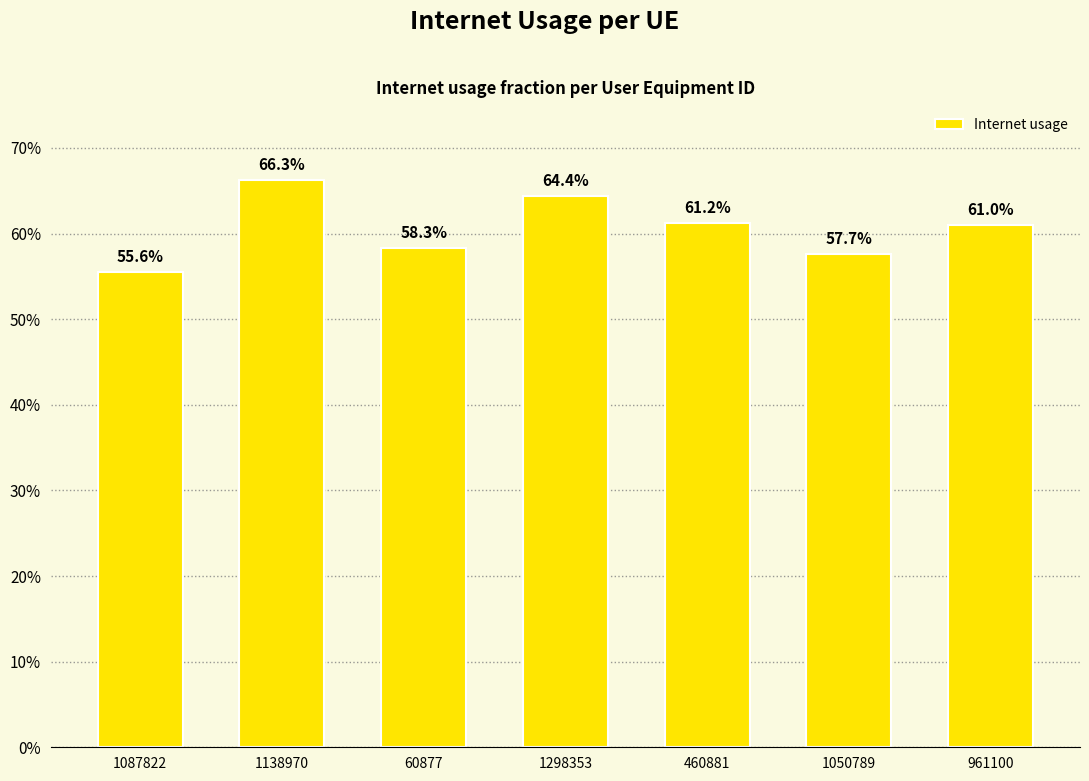

Which has a higher value, 1138970 or 60877?

1138970